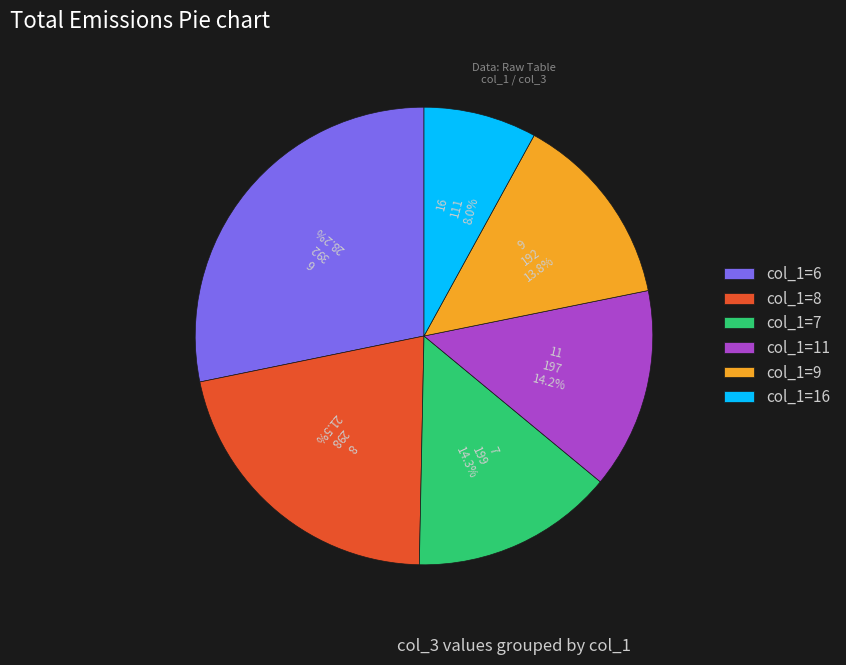

Is the sum of col_1=7 and col_1=11 greater than half?

No